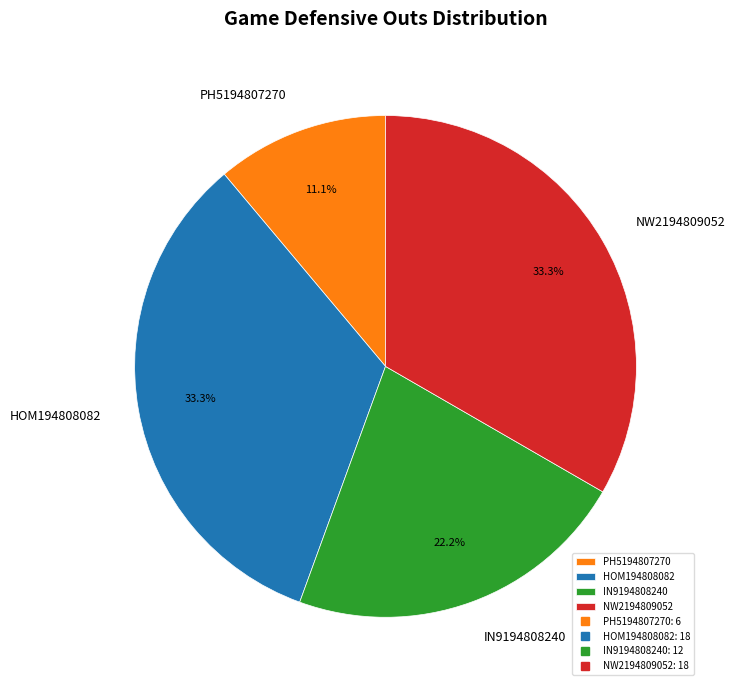

What percentage is NOT represented by PH5194807270?

88.9%